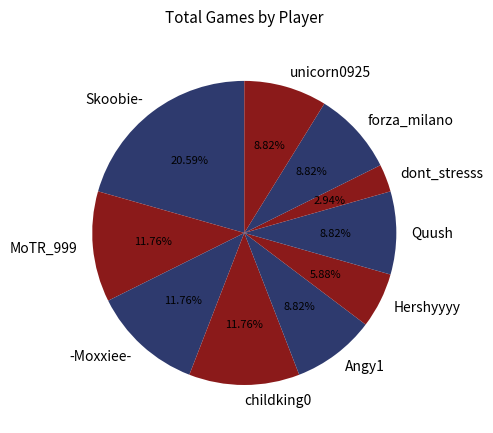

Does forza_milano represent more than half of the total?

No